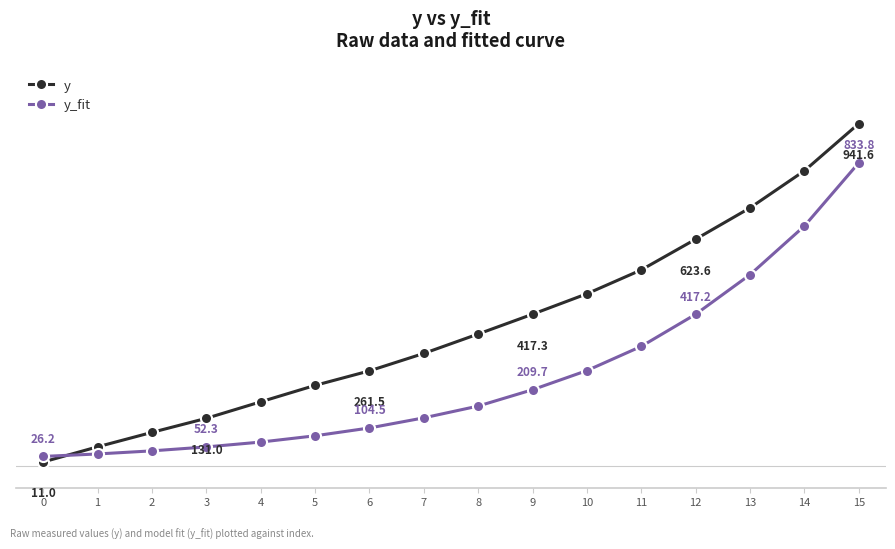

Rank the series at 0 from lowest to highest value.

y, y_fit